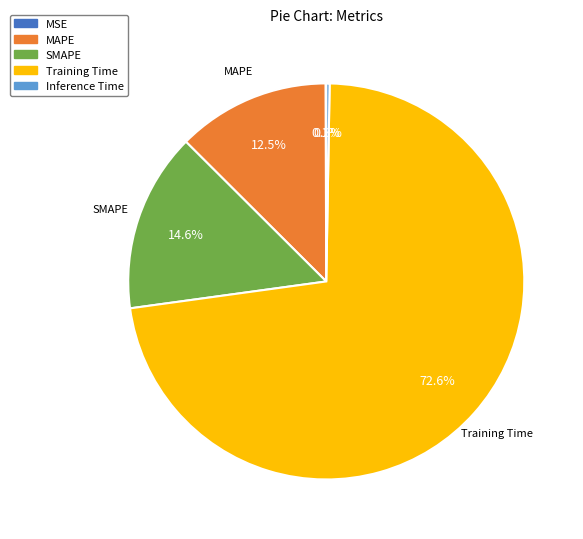

Does Training Time represent more than half of the total?

Yes